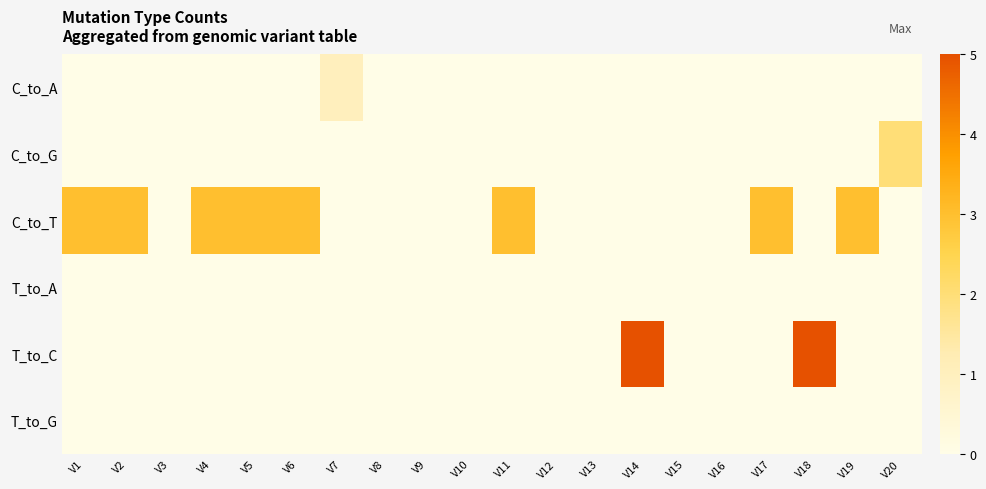

Reading left to right, list all the values displayed in this chart.

C_to_A: V1=0	V2=0	V3=0	V4=0	V5=0	V6=0	V7=1	V8=0	V9=0	V10=0	V11=0	V12=0	V13=0	V14=0	V15=0	V16=0	V17=0	V18=0	V19=0	V20=0
C_to_G: V1=0	V2=0	V3=0	V4=0	V5=0	V6=0	V7=0	V8=0	V9=0	V10=0	V11=0	V12=0	V13=0	V14=0	V15=0	V16=0	V17=0	V18=0	V19=0	V20=2
C_to_T: V1=3	V2=3	V3=0	V4=3	V5=3	V6=3	V7=0	V8=0	V9=0	V10=0	V11=3	V12=0	V13=0	V14=0	V15=0	V16=0	V17=3	V18=0	V19=3	V20=0
T_to_A: V1=0	V2=0	V3=0	V4=0	V5=0	V6=0	V7=0	V8=0	V9=0	V10=0	V11=0	V12=0	V13=0	V14=0	V15=0	V16=0	V17=0	V18=0	V19=0	V20=0
T_to_C: V1=0	V2=0	V3=0	V4=0	V5=0	V6=0	V7=0	V8=0	V9=0	V10=0	V11=0	V12=0	V13=0	V14=5	V15=0	V16=0	V17=0	V18=5	V19=0	V20=0
T_to_G: V1=0	V2=0	V3=0	V4=0	V5=0	V6=0	V7=0	V8=0	V9=0	V10=0	V11=0	V12=0	V13=0	V14=0	V15=0	V16=0	V17=0	V18=0	V19=0	V20=0